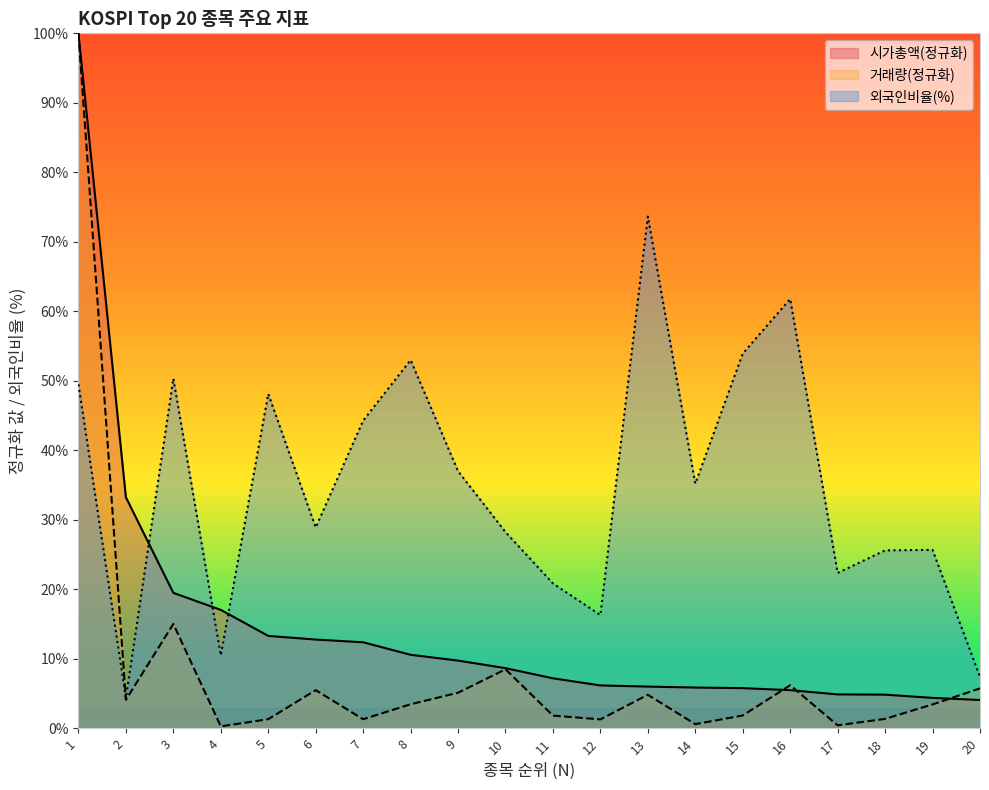

The 외국인비율(%) series shows 22.4 at 17. True or false?

True